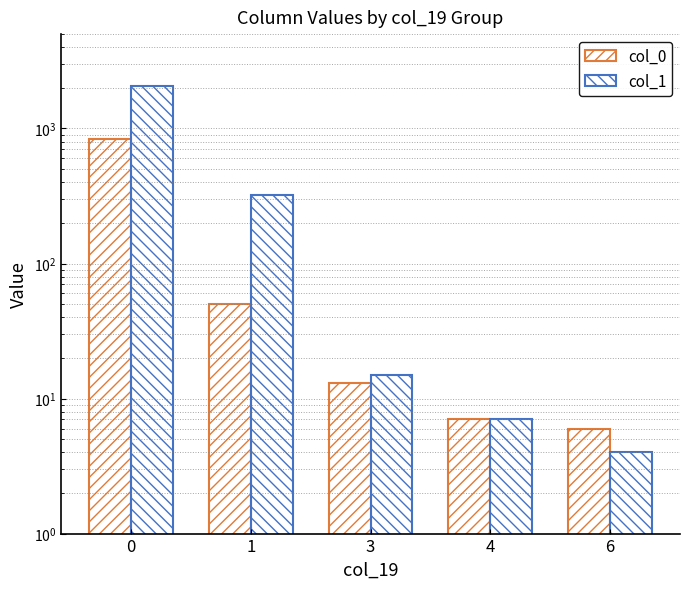

What is the total value across all series at 1?

371